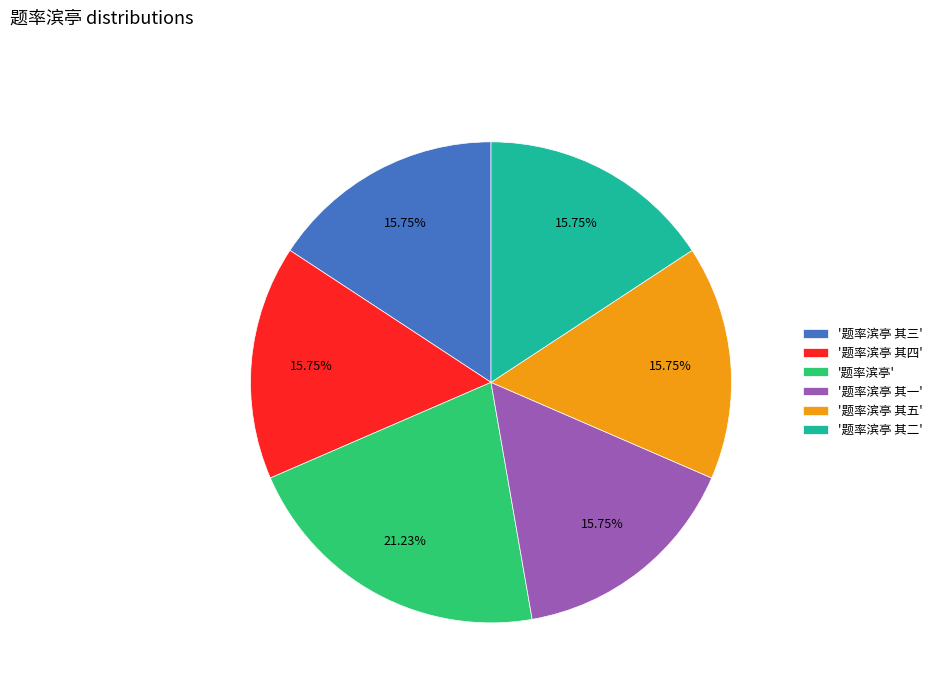

Is the sum of '题率滨亭 其三' and '题率滨亭 其二' greater than half?

No